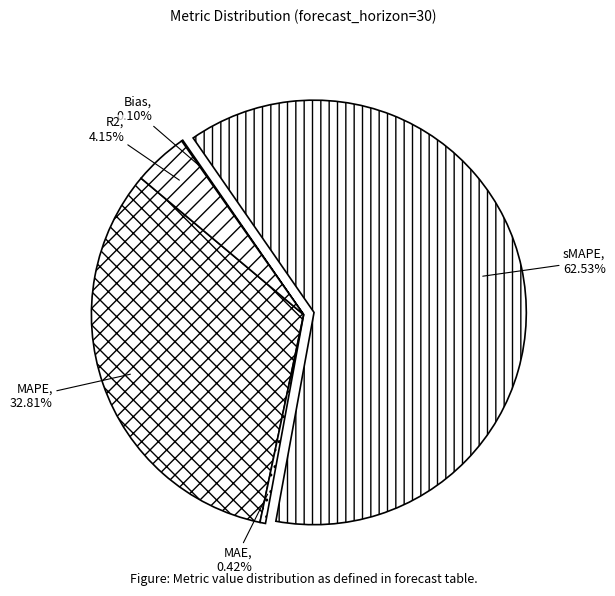

What is the largest slice in the pie chart?

sMAPE